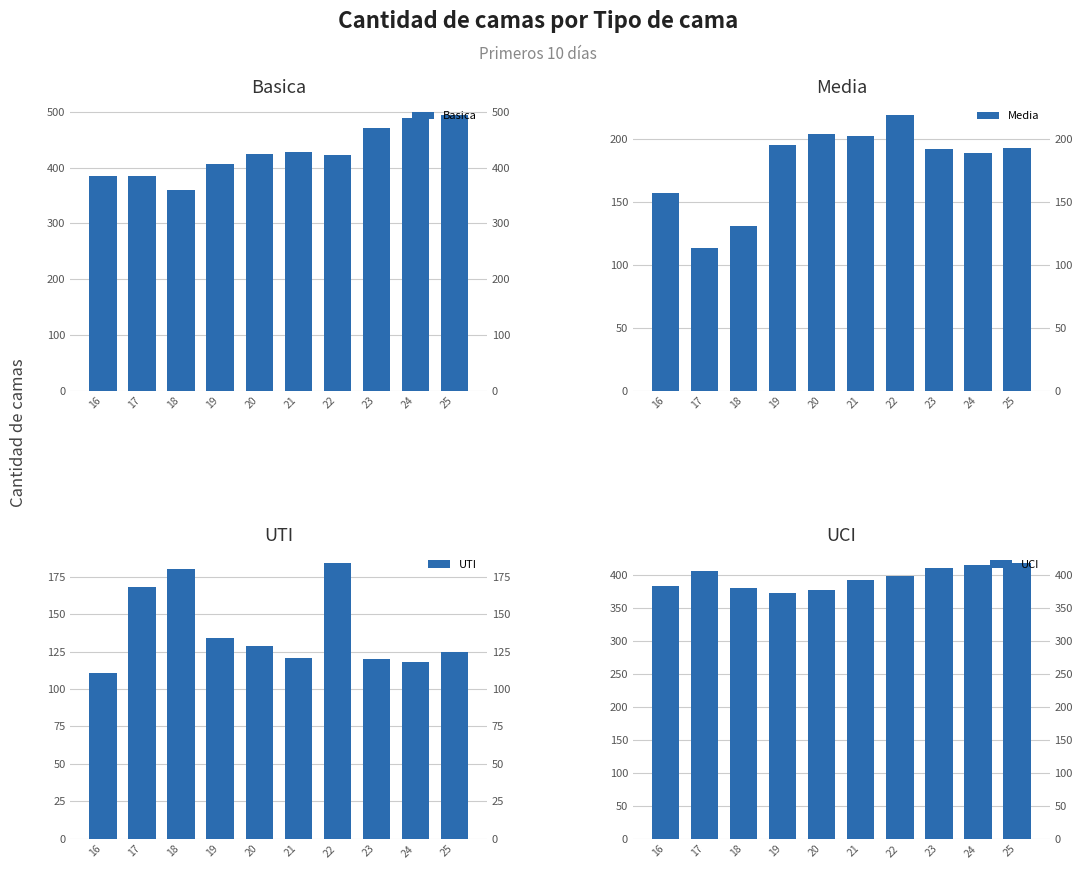

How many bars are there in total?

40